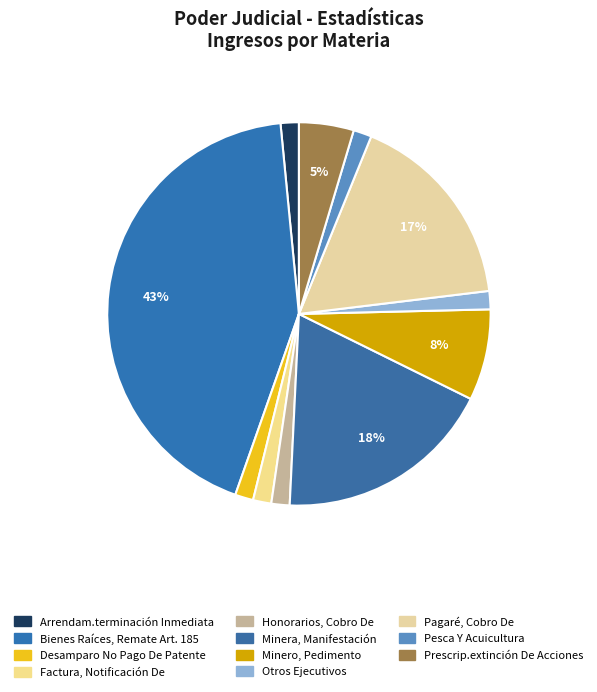

Which category has the biggest portion of the pie?

Bienes Raíces,
Remate Art. 185